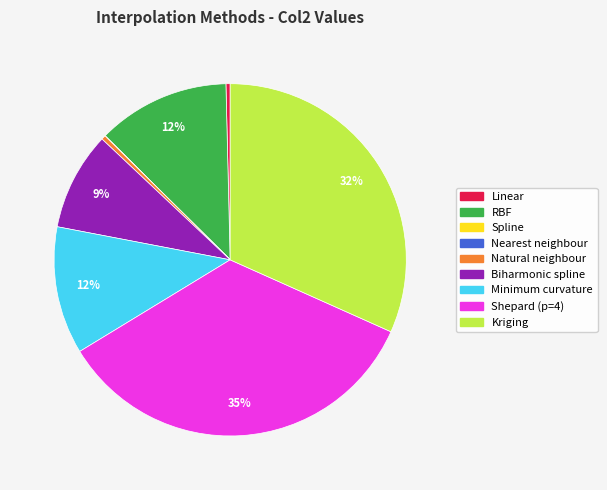

What is the largest slice in the pie chart?

Shepard (p=4)